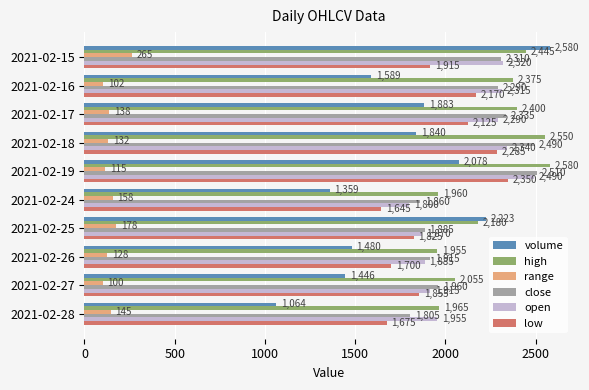

At which category does the chart reach its minimum across all series?

2021-02-27